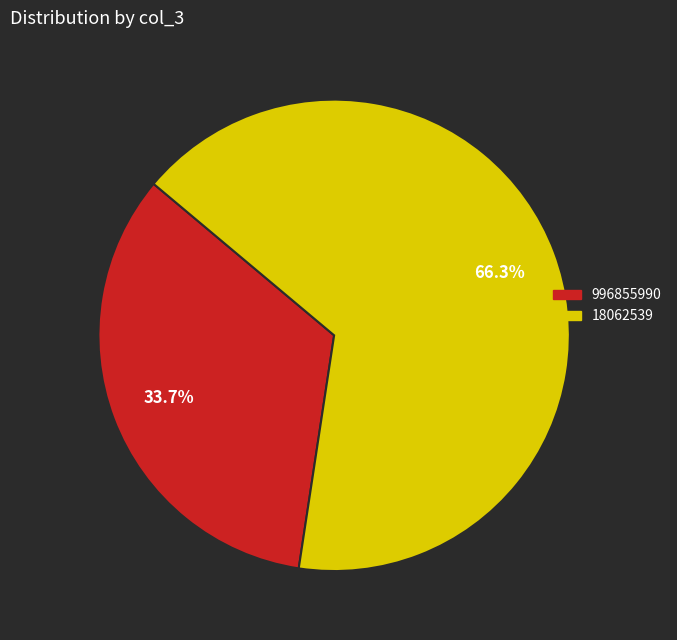

The 18062539 slice represents 81% of the pie. True or false?

False